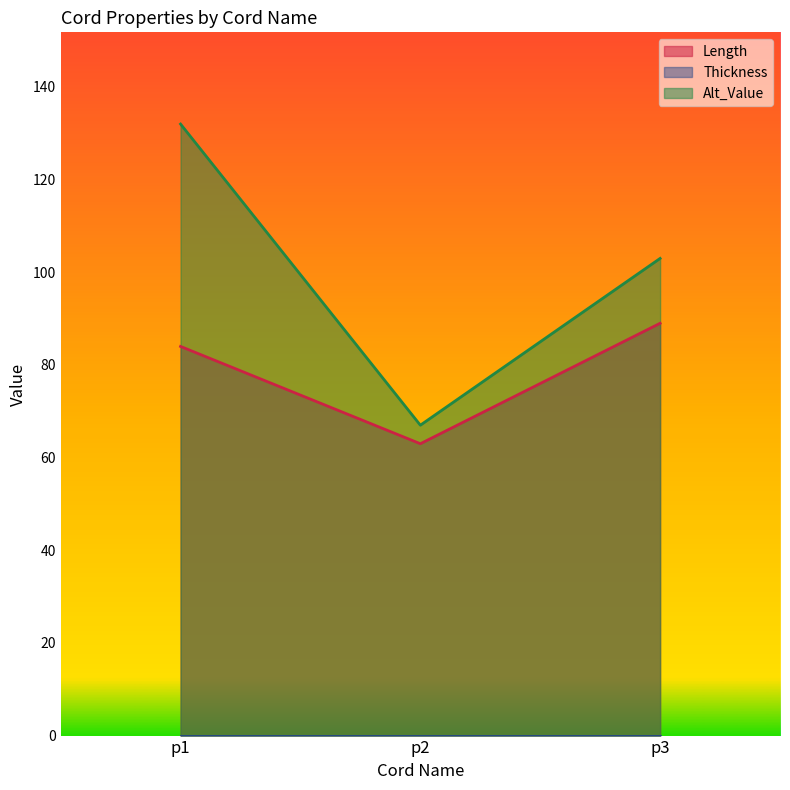

Reading left to right, list all the values displayed in this chart.

Length: 84	63	89
Alt_Value: 132	67	103